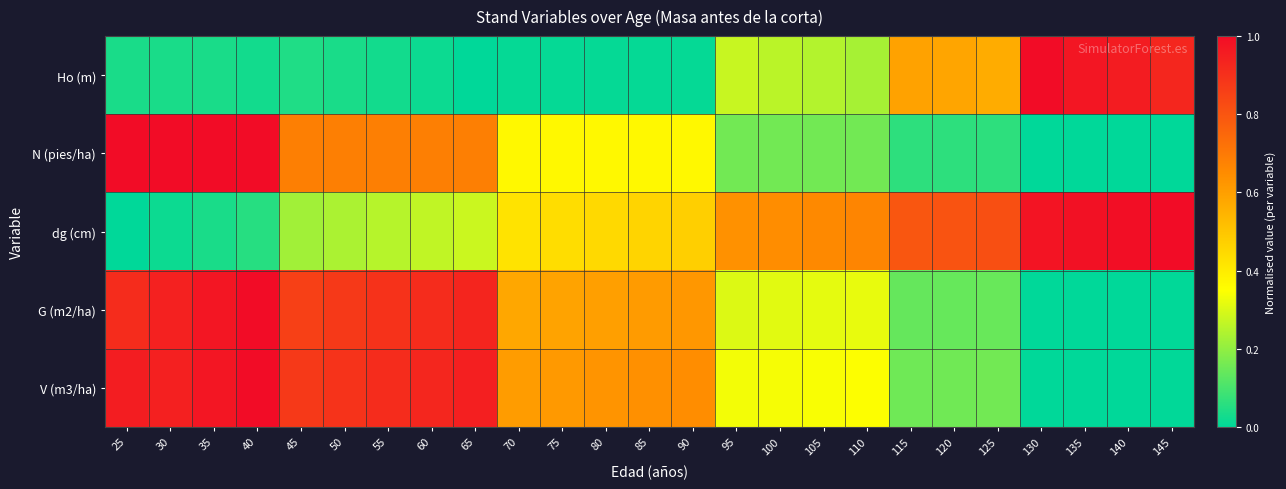

Reading left to right, extract all data points from this chart.

Ho (m): 25=0.0	30=0.0	35=0.0	40=0.0	45=0.0	50=0.0	55=0.0	60=0.0	65=0.0	70=0.0	75=0.0	80=0.0	85=0.0	90=0.0	95=0.3	100=0.3	105=0.2	110=0.2	115=0.6	120=0.6	125=0.6	130=1.0	135=1.0	140=1.0	145=0.9
N (pies/ha): 25=1.0	30=1.0	35=1.0	40=1.0	45=0.7	50=0.7	55=0.7	60=0.7	65=0.7	70=0.4	75=0.4	80=0.4	85=0.4	90=0.4	95=0.2	100=0.2	105=0.2	110=0.2	115=0.1	120=0.1	125=0.1	130=0.0	135=0.0	140=0.0	145=0.0
dg (cm): 25=0.0	30=0.0	35=0.0	40=0.1	45=0.2	50=0.2	55=0.3	60=0.3	65=0.3	70=0.4	75=0.4	80=0.4	85=0.5	90=0.5	95=0.6	100=0.6	105=0.7	110=0.7	115=0.8	120=0.8	125=0.8	130=1.0	135=1.0	140=1.0	145=1.0
G (m2/ha): 25=0.9	30=0.9	35=1.0	40=1.0	45=0.9	50=0.9	55=0.9	60=0.9	65=0.9	70=0.6	75=0.6	80=0.6	85=0.6	90=0.6	95=0.3	100=0.3	105=0.3	110=0.3	115=0.1	120=0.1	125=0.1	130=0.0	135=0.0	140=0.0	145=0.0
V (m3/ha): 25=1.0	30=0.9	35=1.0	40=1.0	45=0.9	50=0.9	55=0.9	60=0.9	65=0.9	70=0.6	75=0.6	80=0.6	85=0.6	90=0.6	95=0.3	100=0.3	105=0.3	110=0.3	115=0.2	120=0.2	125=0.2	130=0.0	135=0.0	140=0.0	145=0.0